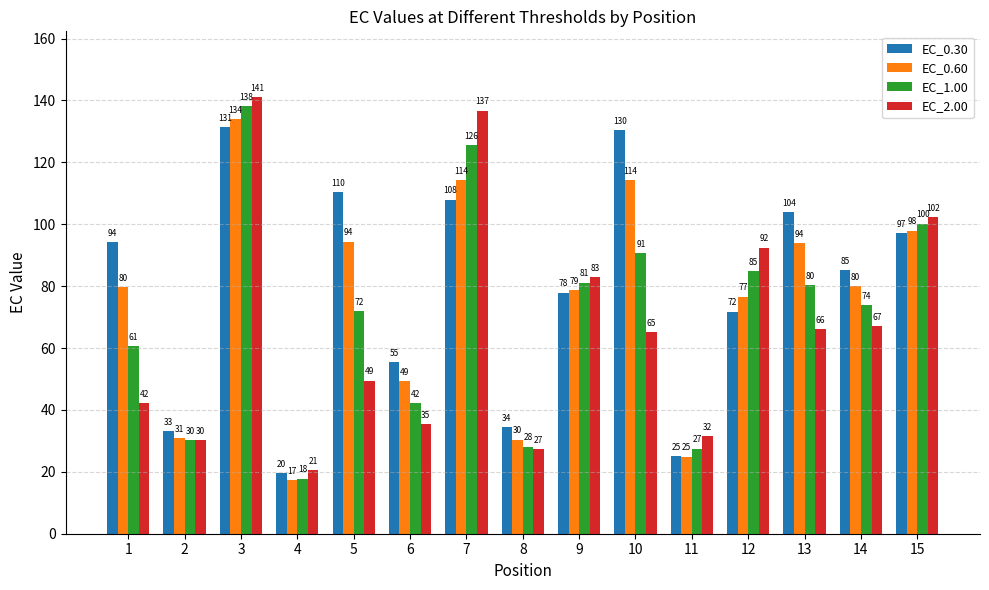

Which series changed the most between 14 and 15?

EC_2.00